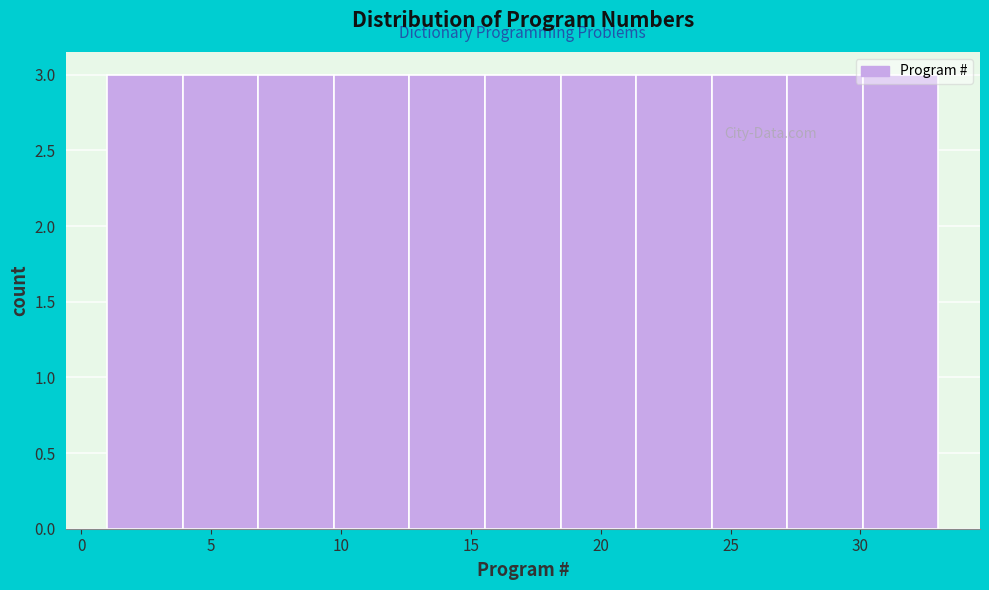

Reading left to right, list every bar in this chart as the range it spans on the x-axis followed by its height. Neither the bar edges nor the heights are printed on the chart, so give them approximately, as read against the axes.

1.0 to 4.0: 3
4.0 to 7.0: 3
7.0 to 9.5: 3
9.5 to 12.5: 3
12.5 to 15.5: 3
15.5 to 18.5: 3
18.5 to 21.5: 3
21.5 to 24.5: 3
24.5 to 27.0: 3
27.0 to 30.0: 3
30.0 to 33.0: 3